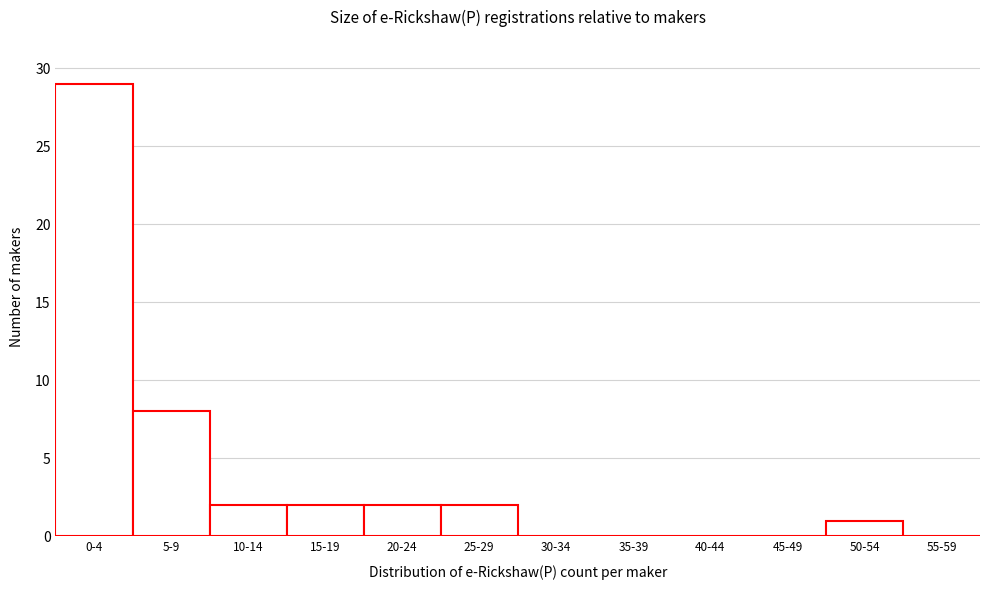

Reading left to right, transcribe all the data shown in this chart.

0-4=29	5-9=8	10-14=2	15-19=2	20-24=2	25-29=2	30-34=0	35-39=0	40-44=0	45-49=0	50-54=1	55-59=0